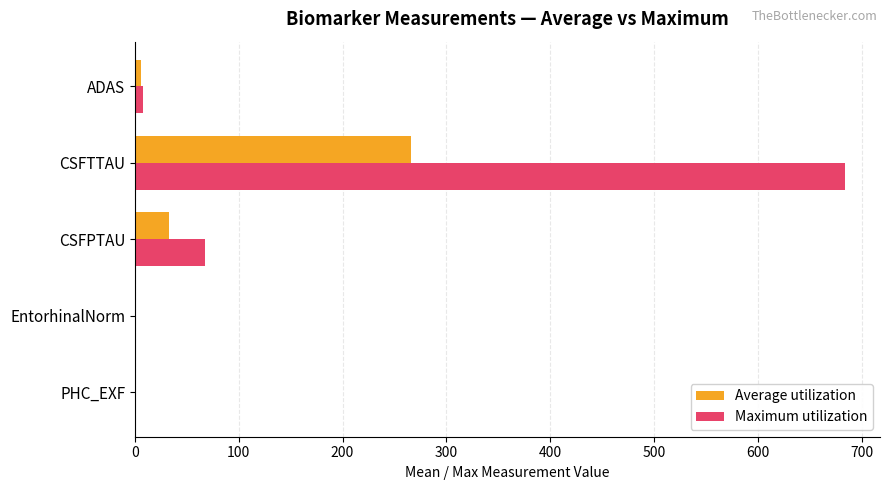

What is the sum of all Average utilization values?

305.2